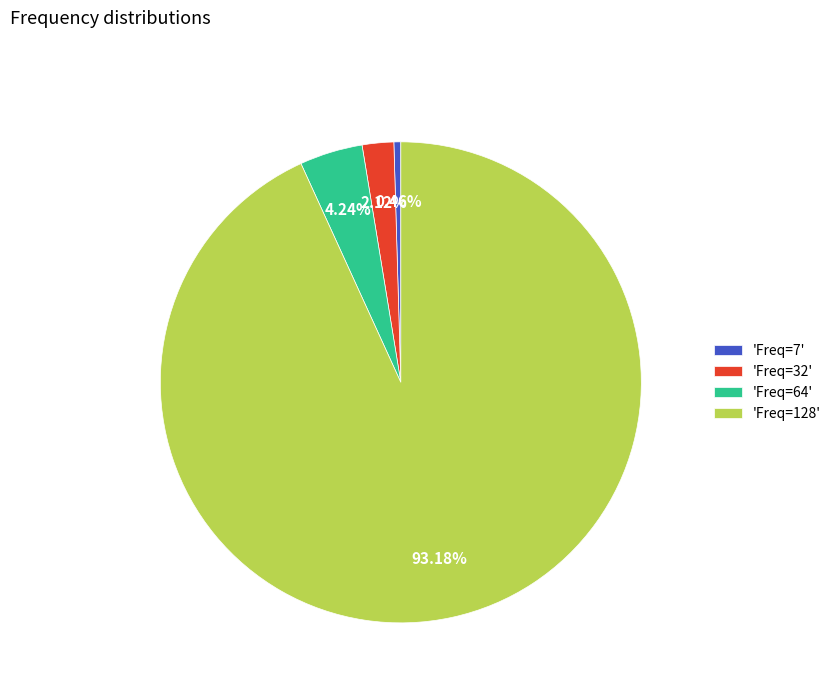

Is the sum of 'Freq=64' and 'Freq=128' greater than half?

Yes